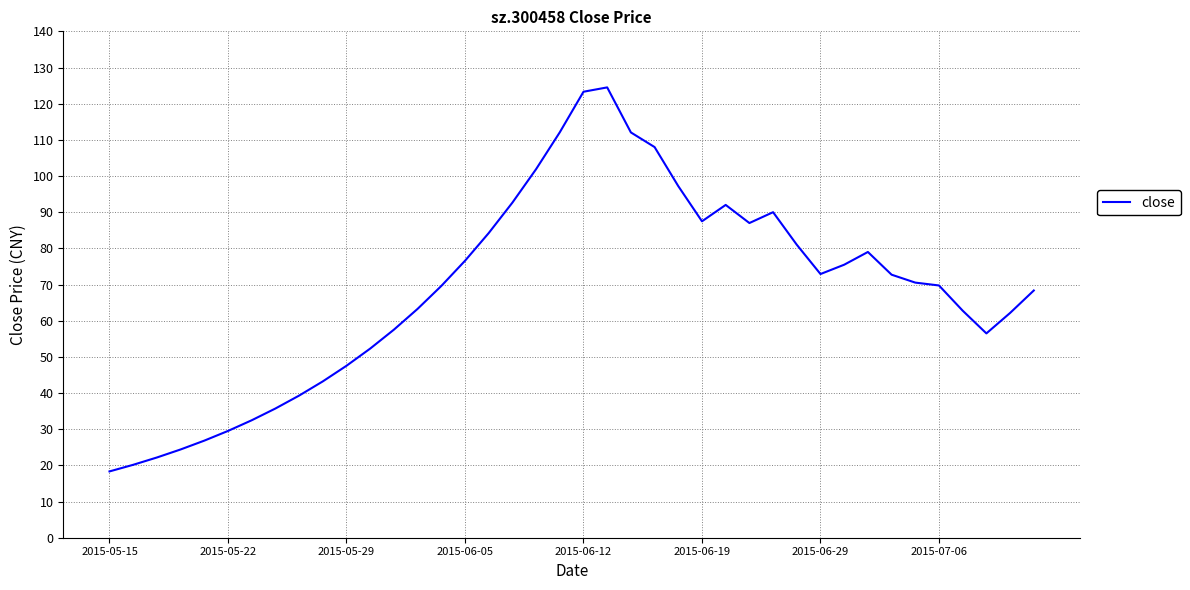

What is the average value?

68.6